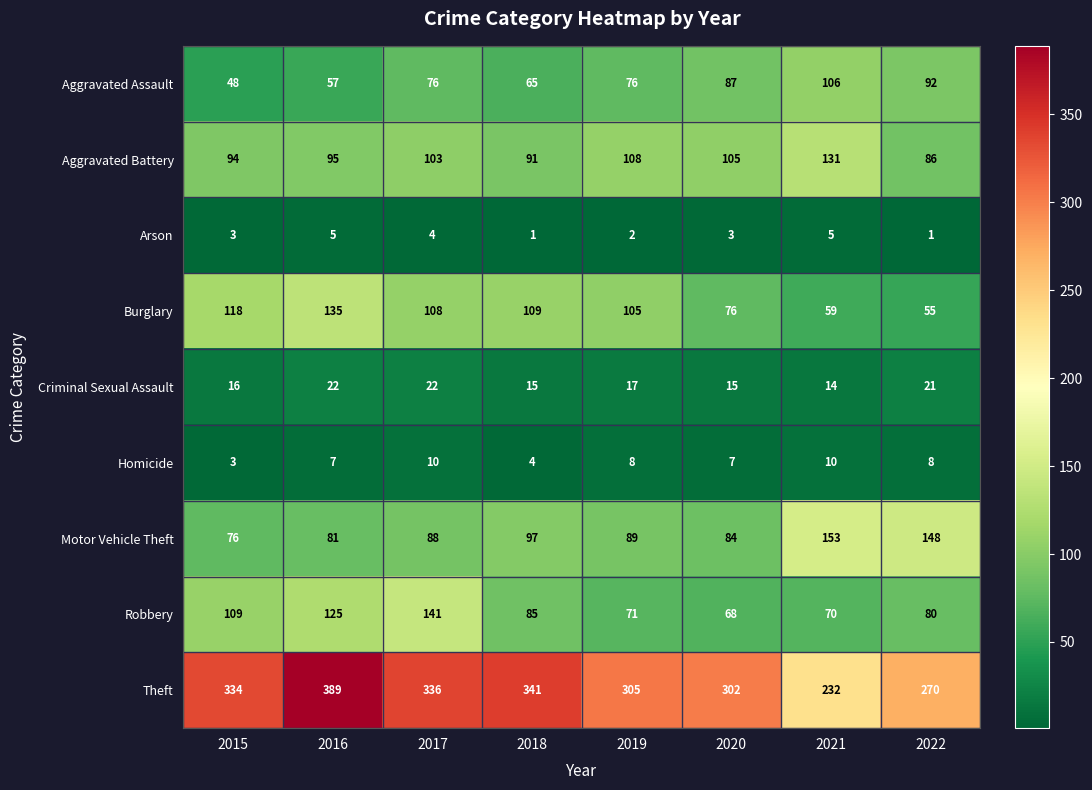

What is the difference between the highest and lowest values at 2015?

331